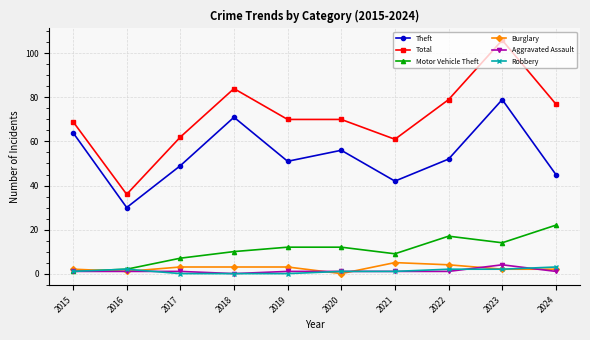

What is the value of the Theft point at the 7th from the left?

42